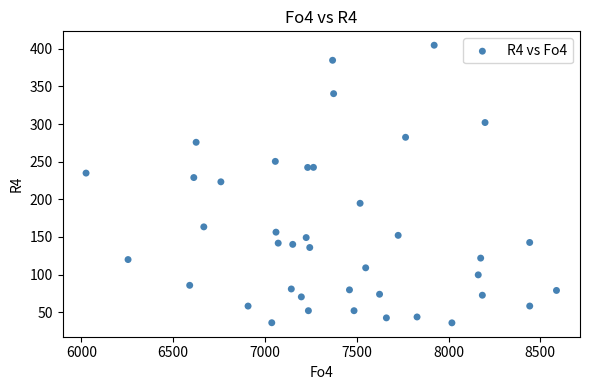

What is the range of Y values (max minus min)?

368.8